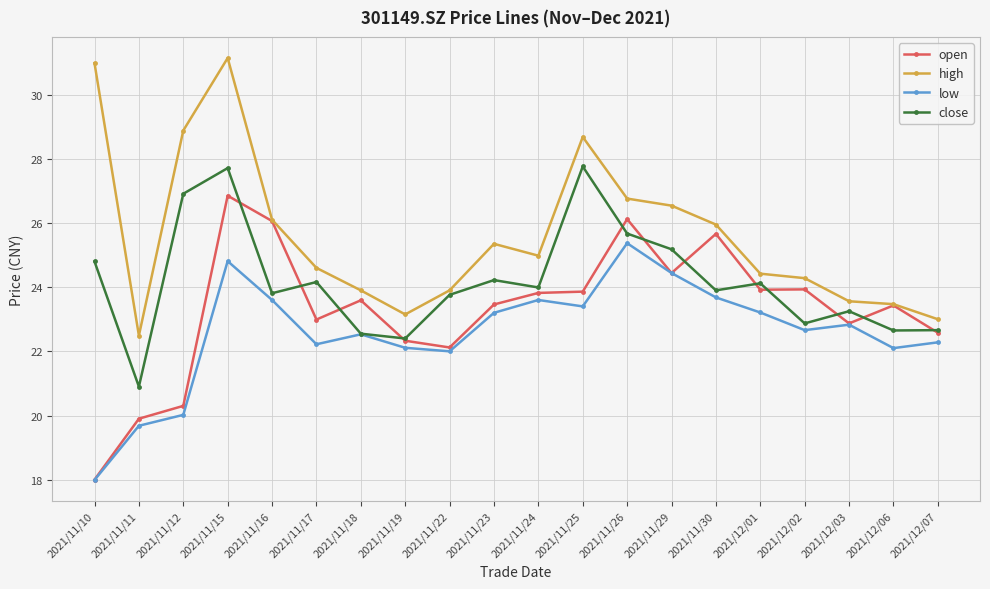

Where does the close series first go above 23?

2021/11/10